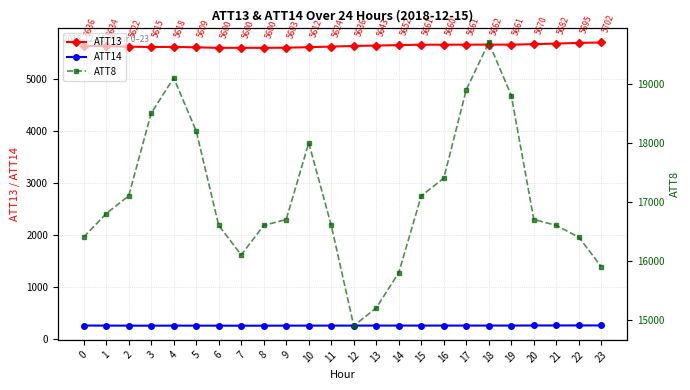

How many interior local valleys does the ATT8 series have?

2